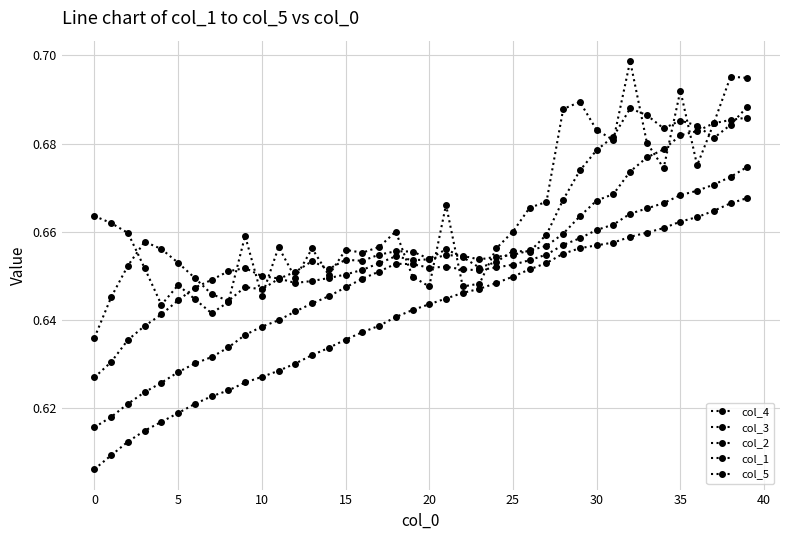

How many interior local peaks does the col_1 series have?

9